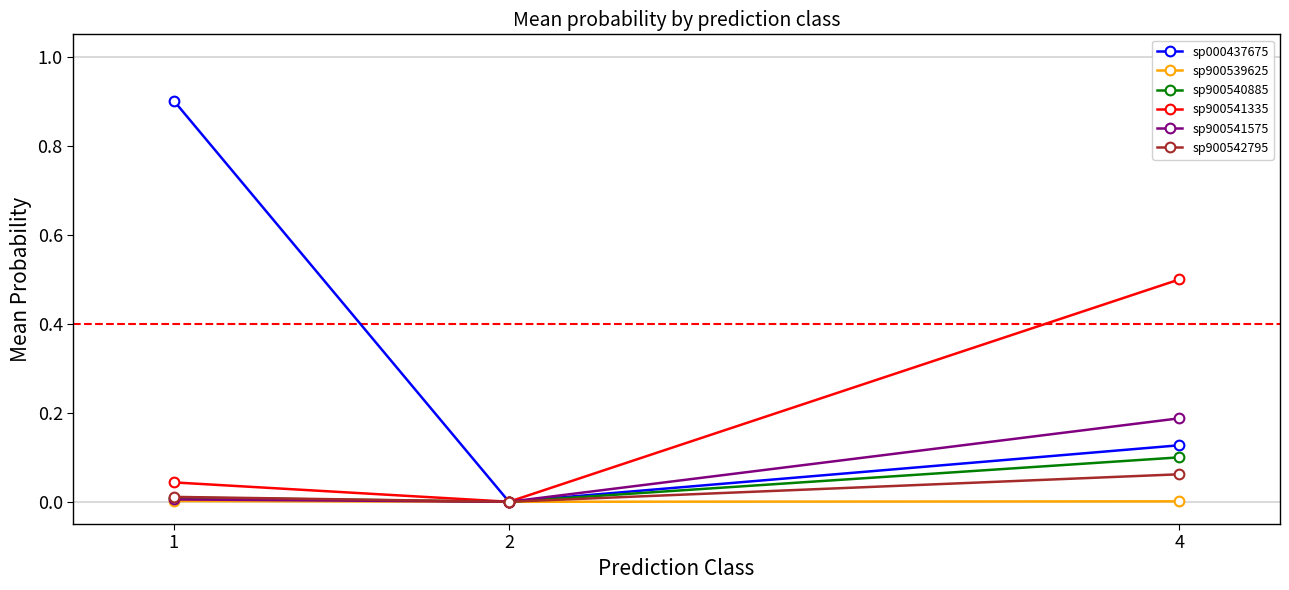

Is the value of sp900540885 at 4 greater than the value of sp900539625 at 4?

Yes